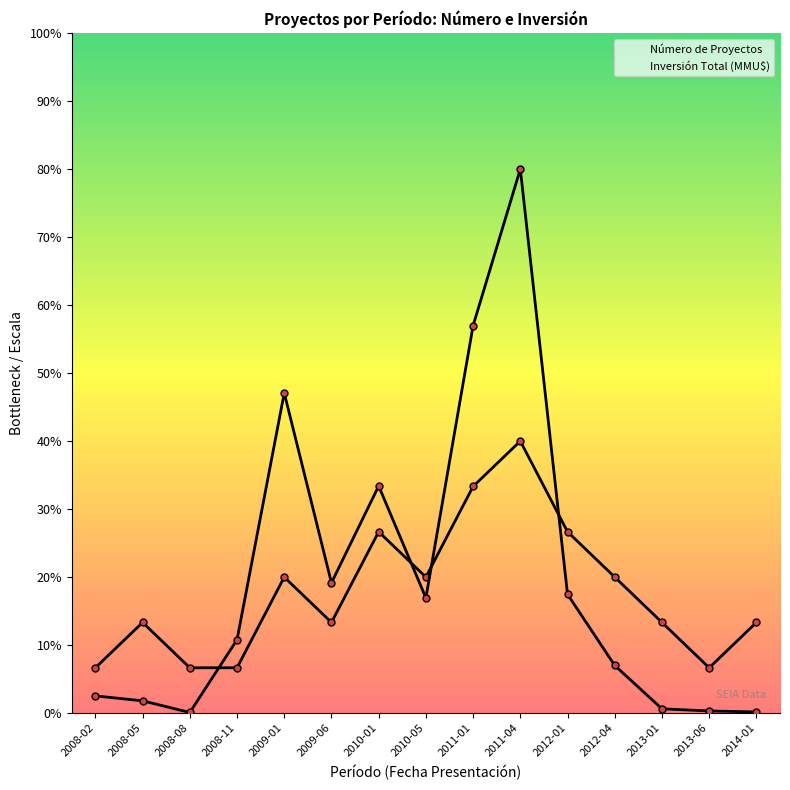

Where does the Inversión Total (MMU$) series first go above 1?

2008-11